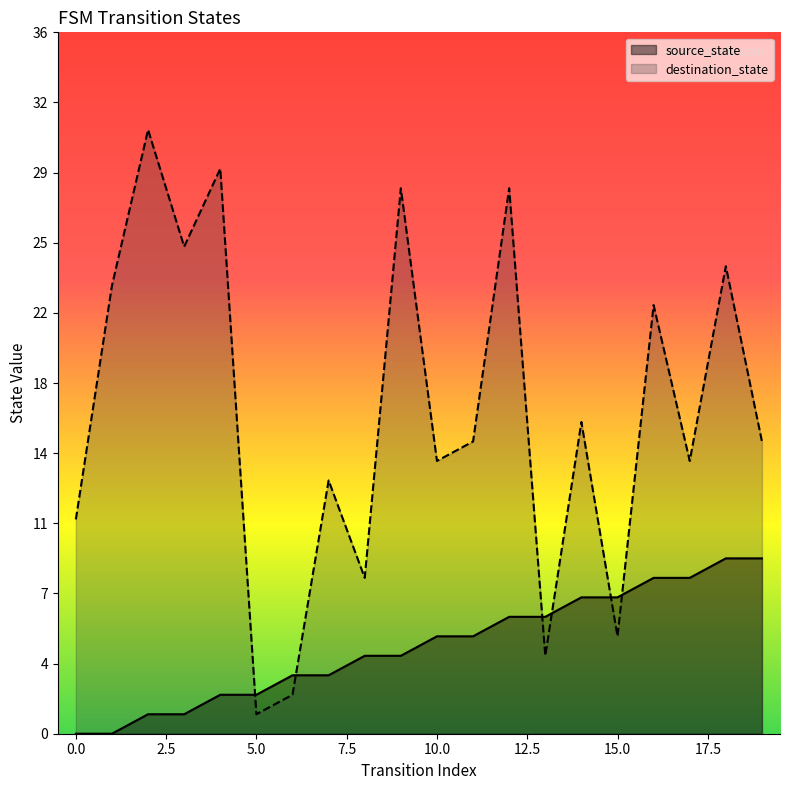

What are all the series names shown in the legend?

source_state, destination_state